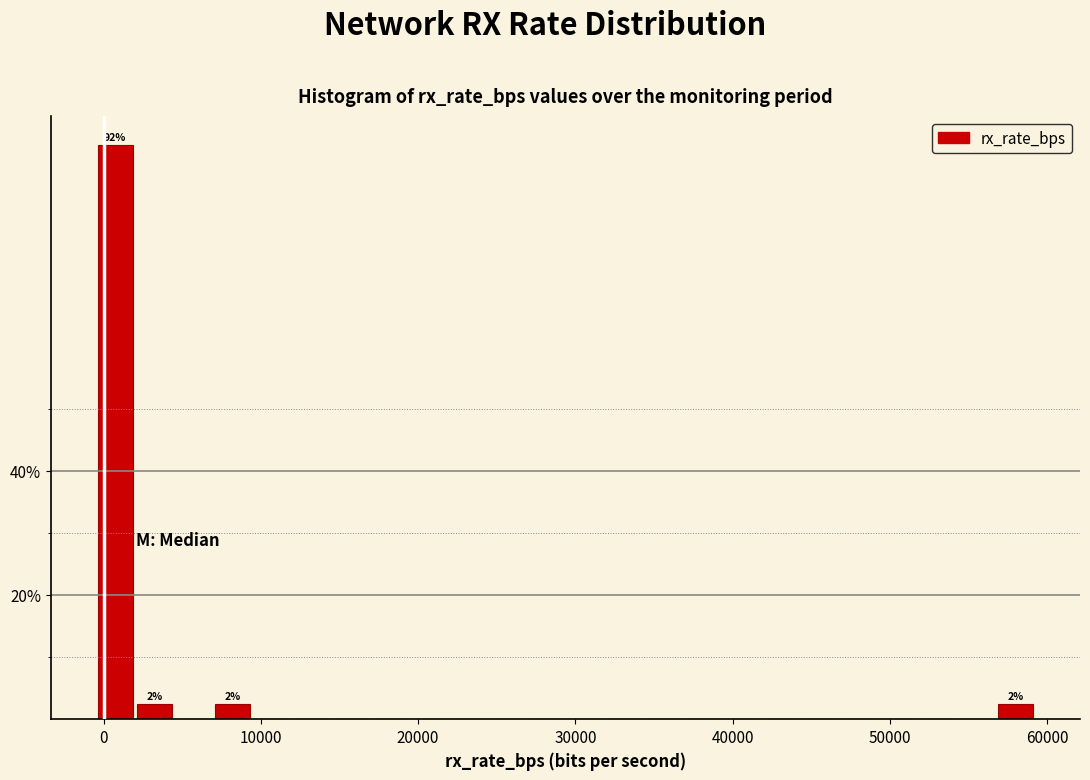

Read against the x-axis, roughly where is the centre of the tallest bar?

1000